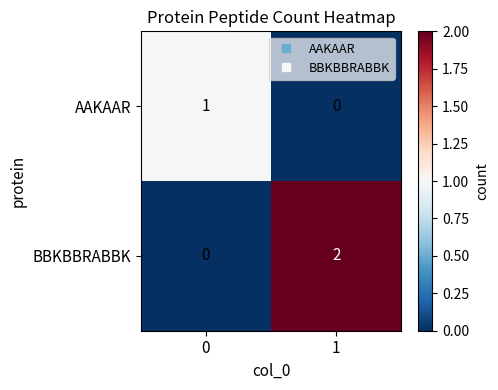

True or false: AAKAAR has a value of 2 at 0.

False